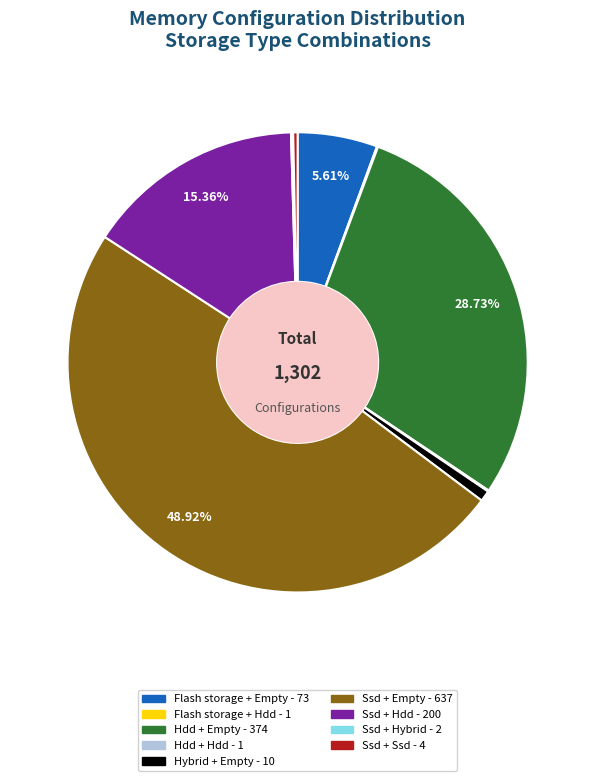

Does Ssd + Empty account for over 50% of the chart?

No